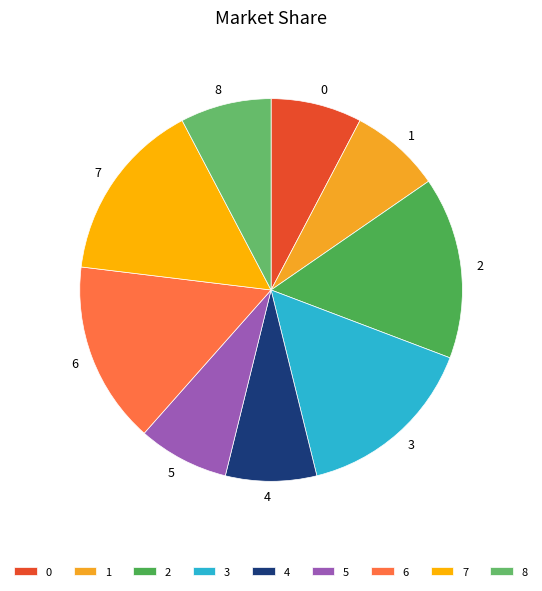

The 5 slice represents 8% of the pie. True or false?

True